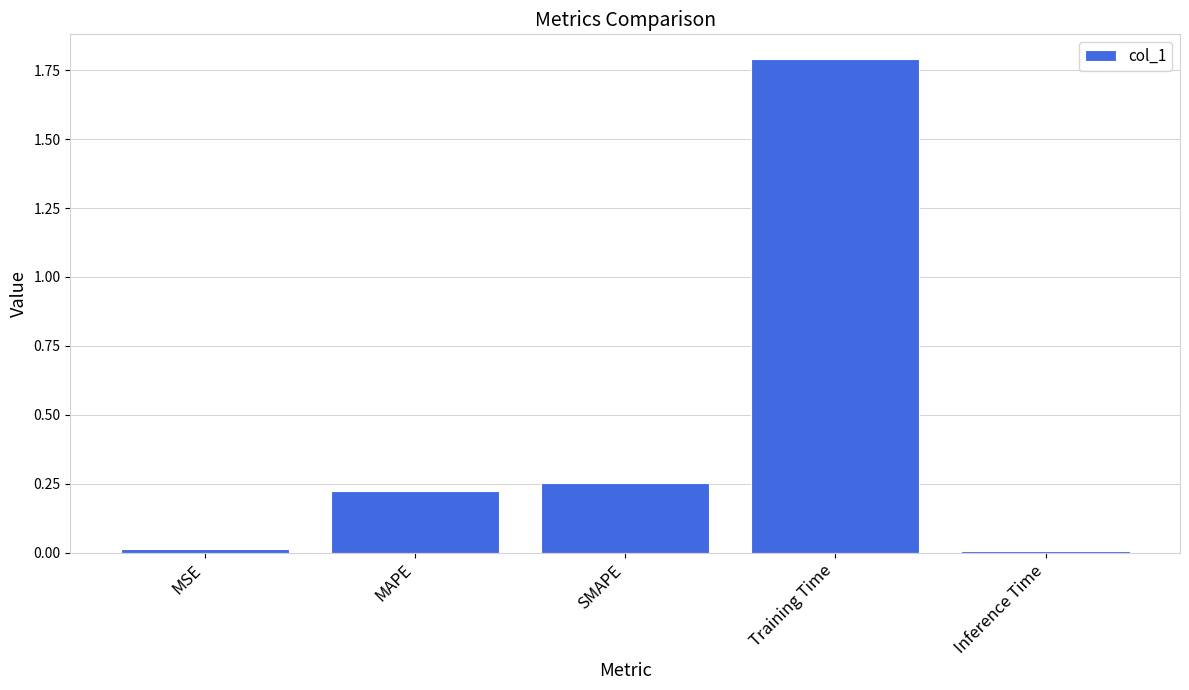

Count the number of data series in this chart.

1